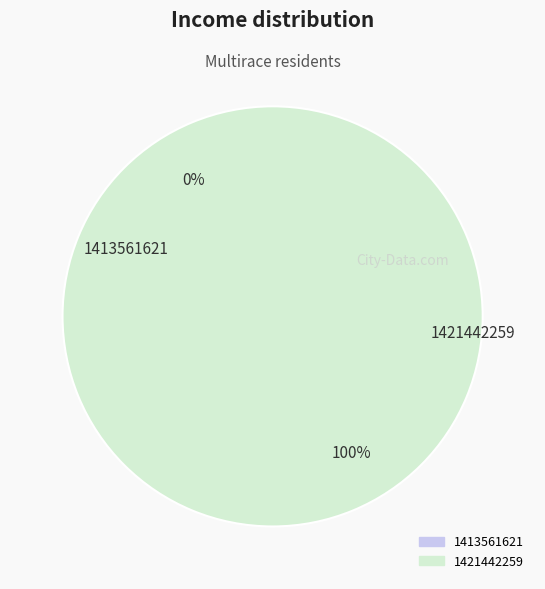

Rank the categories by value from highest to lowest.

1421442259, 1413561621